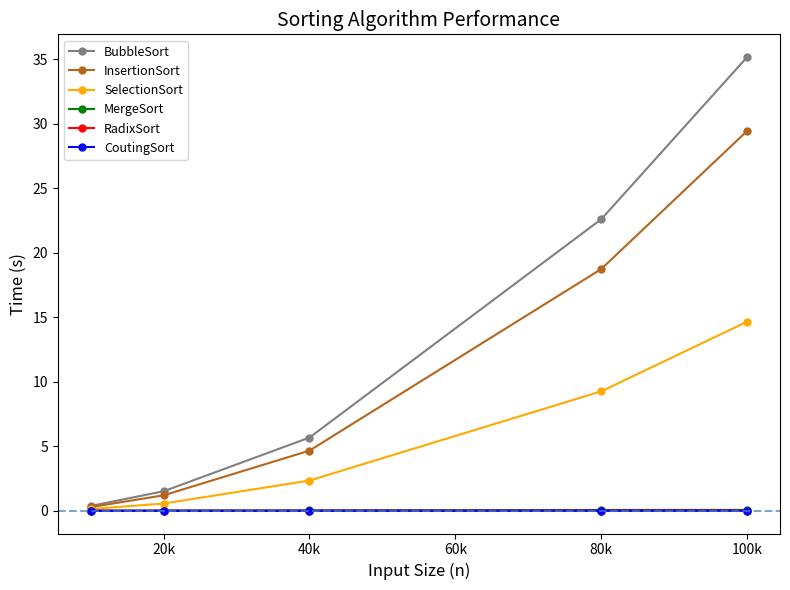

True or false: InsertionSort has more than 2 points higher than both neighbors.

False